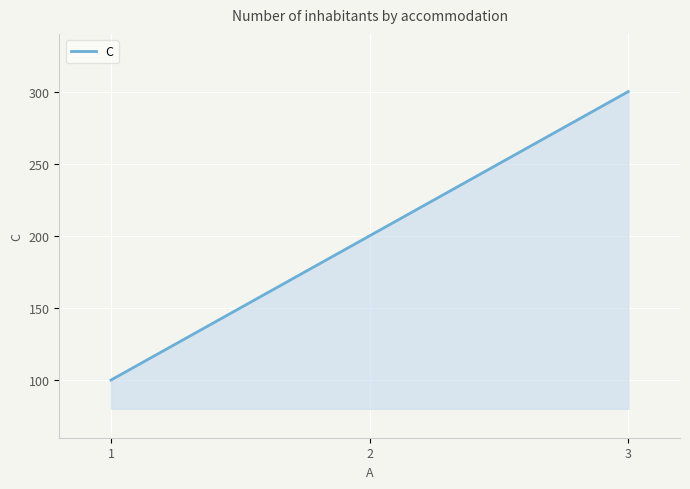

Rank the categories by value from highest to lowest.

3, 2, 1